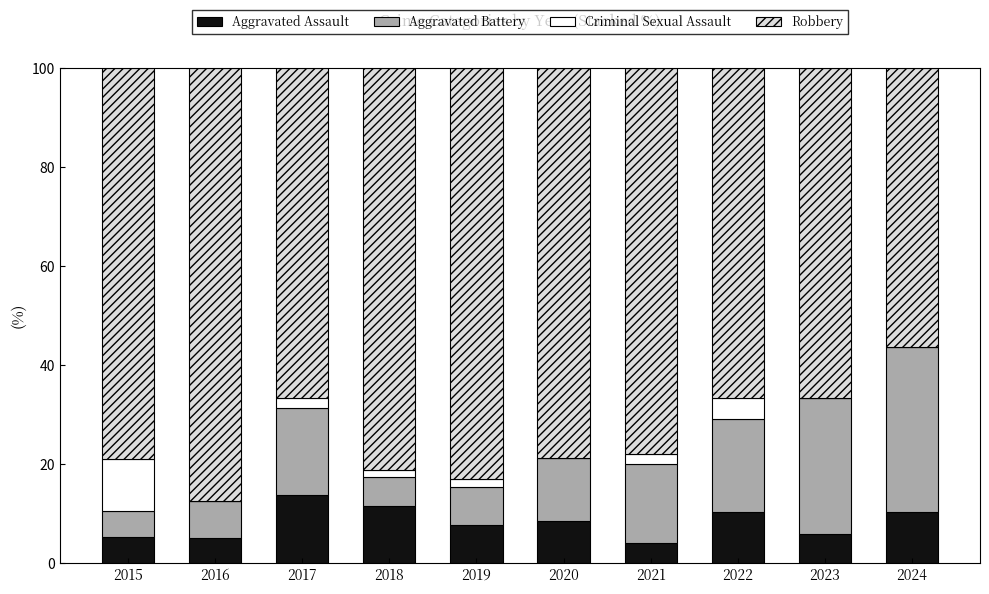

The Aggravated Assault series shows 5.9 at 2023. True or false?

True